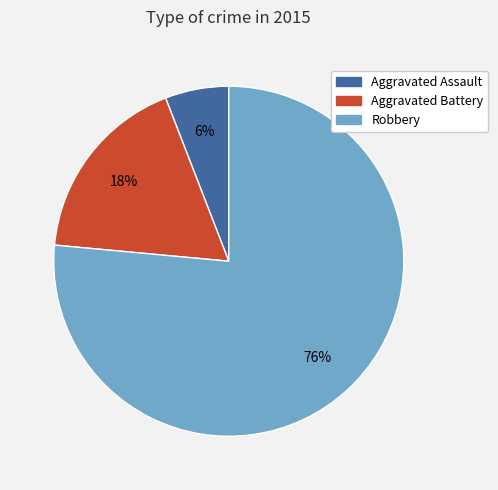

Is Aggravated Battery the majority of the pie?

No